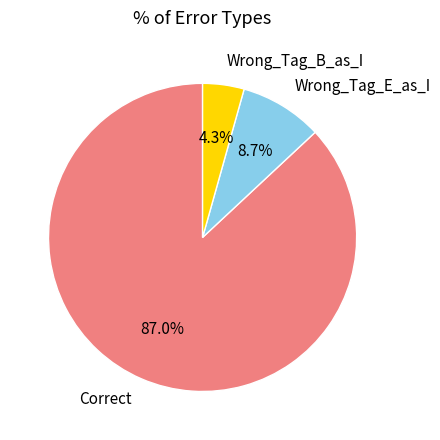

To the nearest percent, what is the difference between the Wrong_Tag_E_as_I and Correct slice percentages?

78%